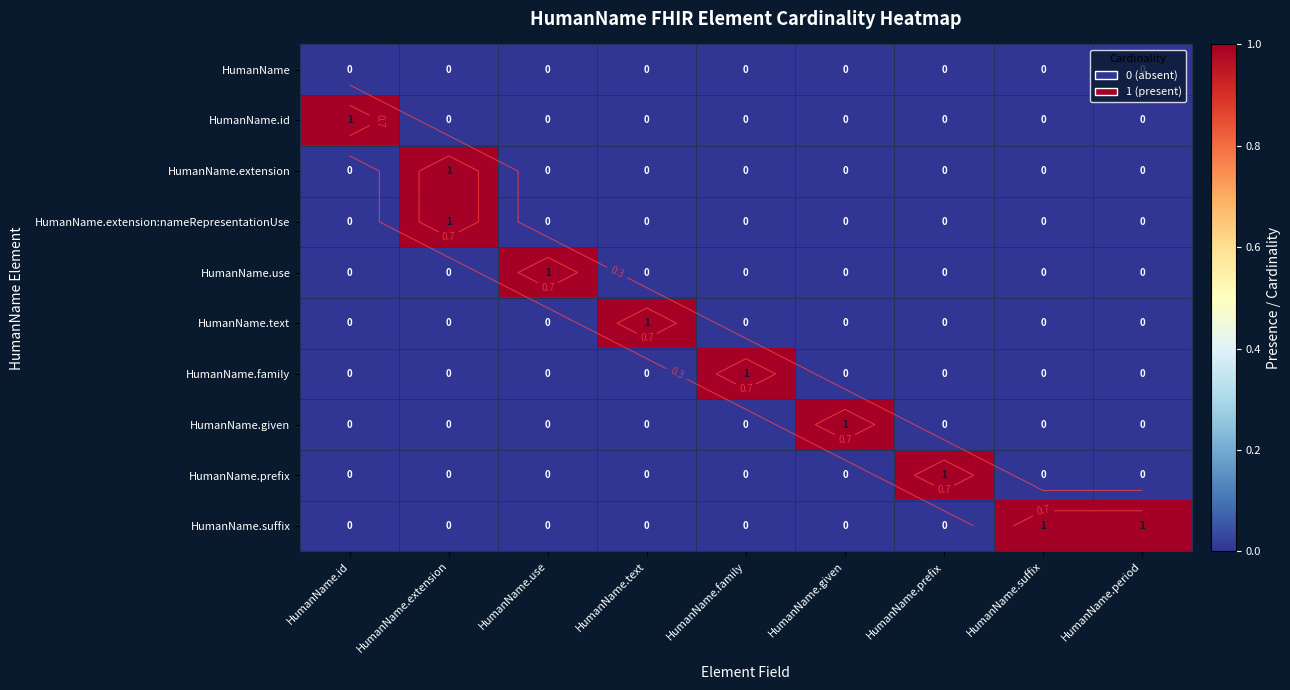

How many values in HumanName.prefix are above zero?

1